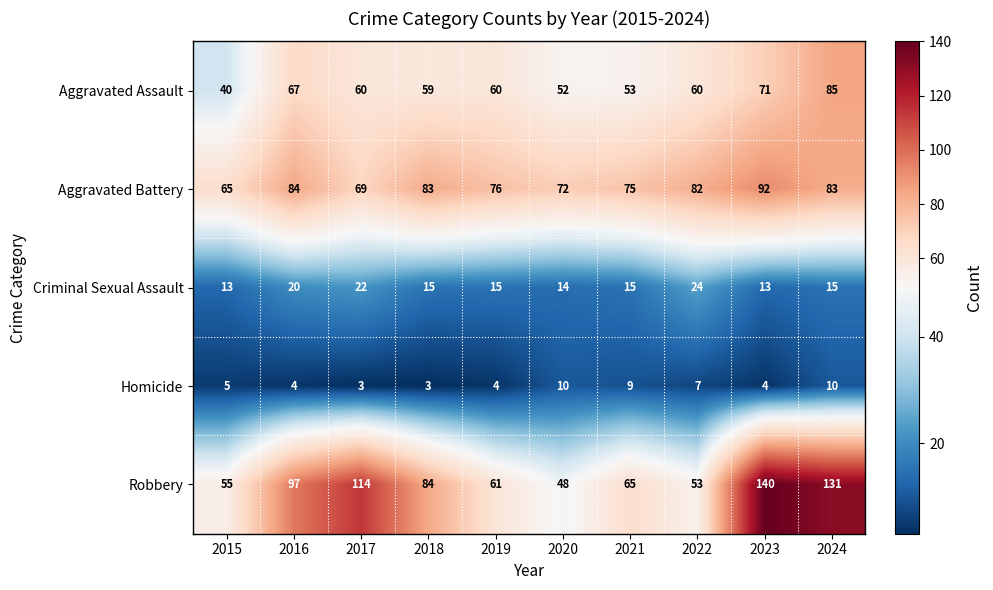

What is the average value of the Robbery series?

85